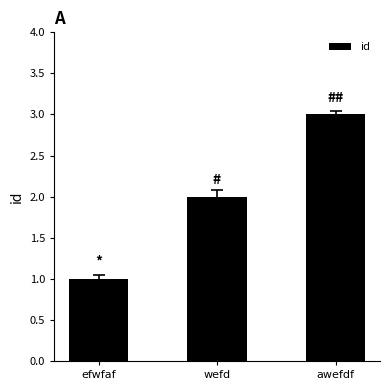

How many bars are there in total?

3